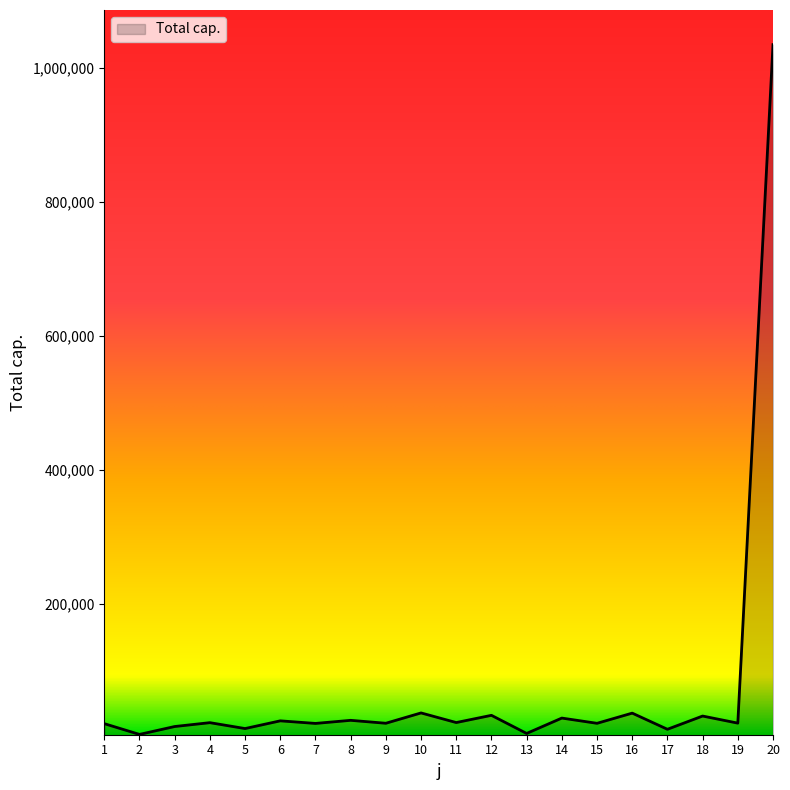

How many lines are shown in the chart?

1